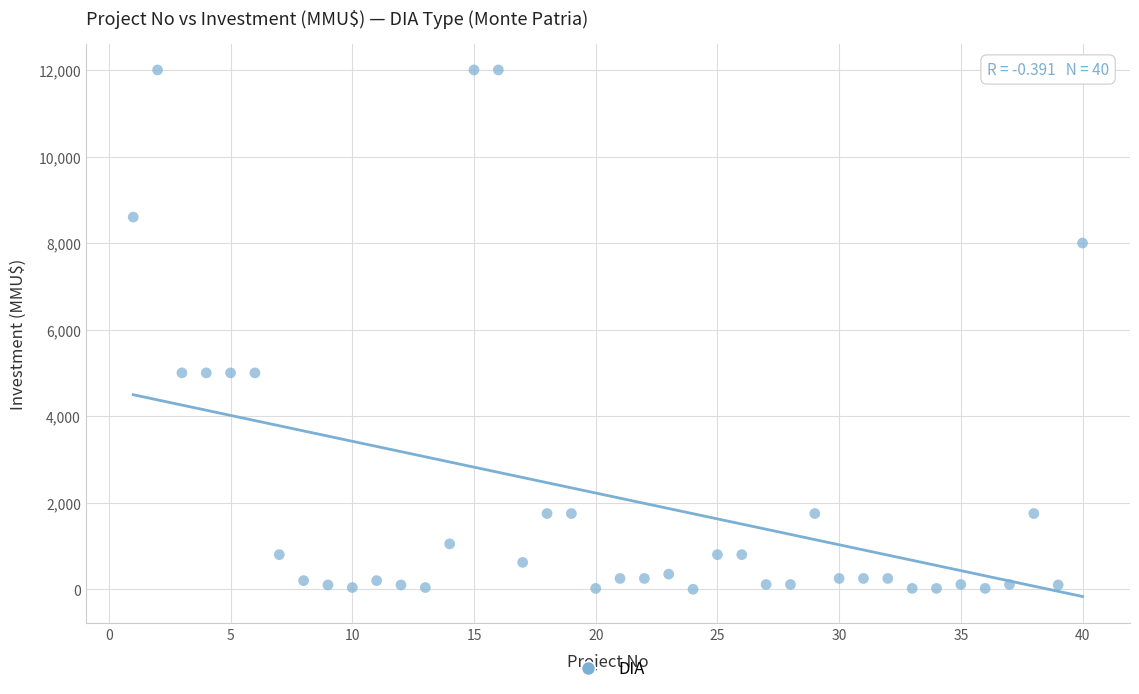

What is the range of X values (max minus min)?

39